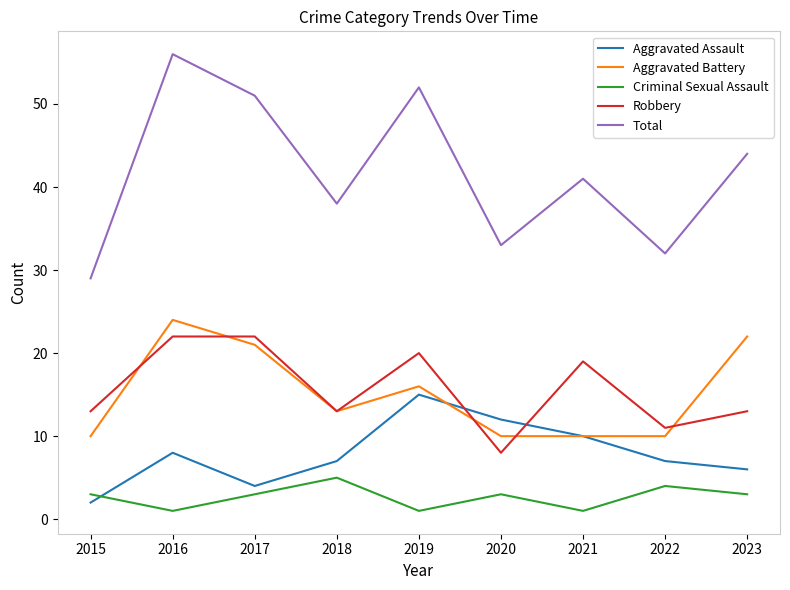

What is the difference between the highest and lowest values at 2023?

41